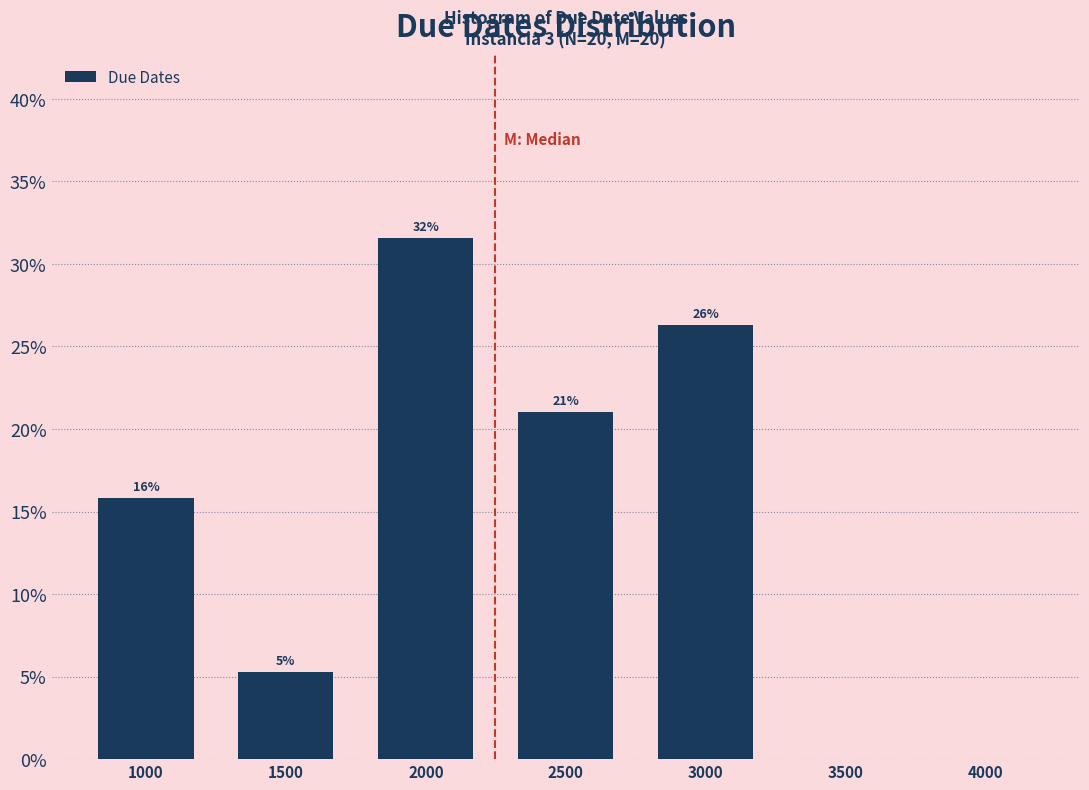

Are the bars horizontal?

No